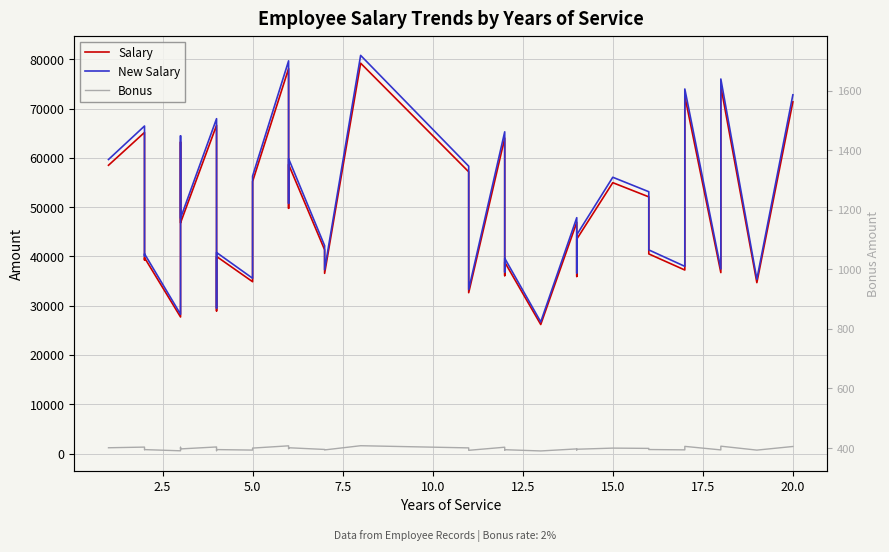

How many data points does each series have?

40